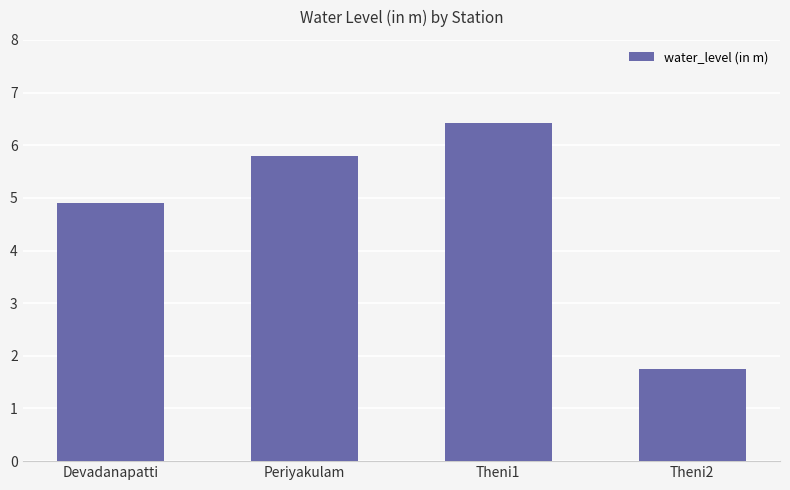

Does the chart contain any negative values?

No